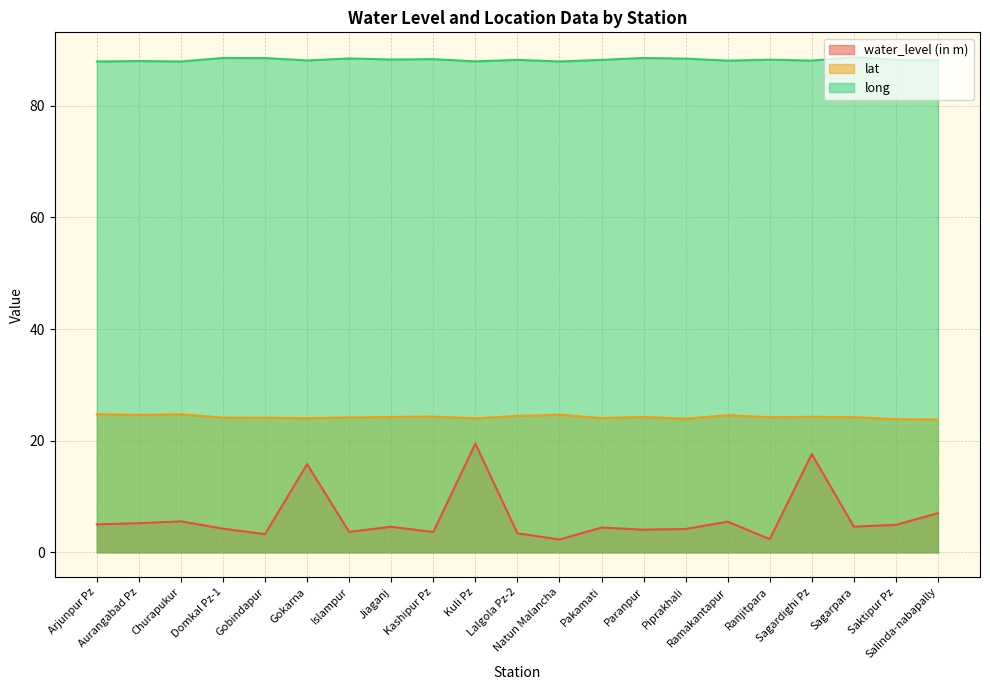

What is the label of the 6th point from the left?

Gokarna